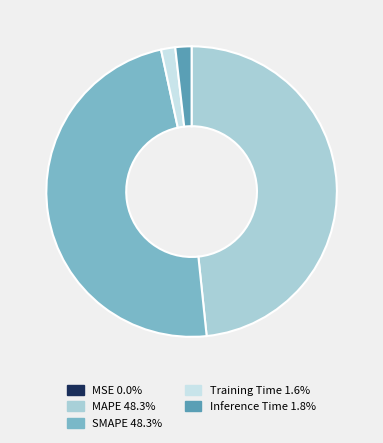

Is MAPE the majority of the pie?

No